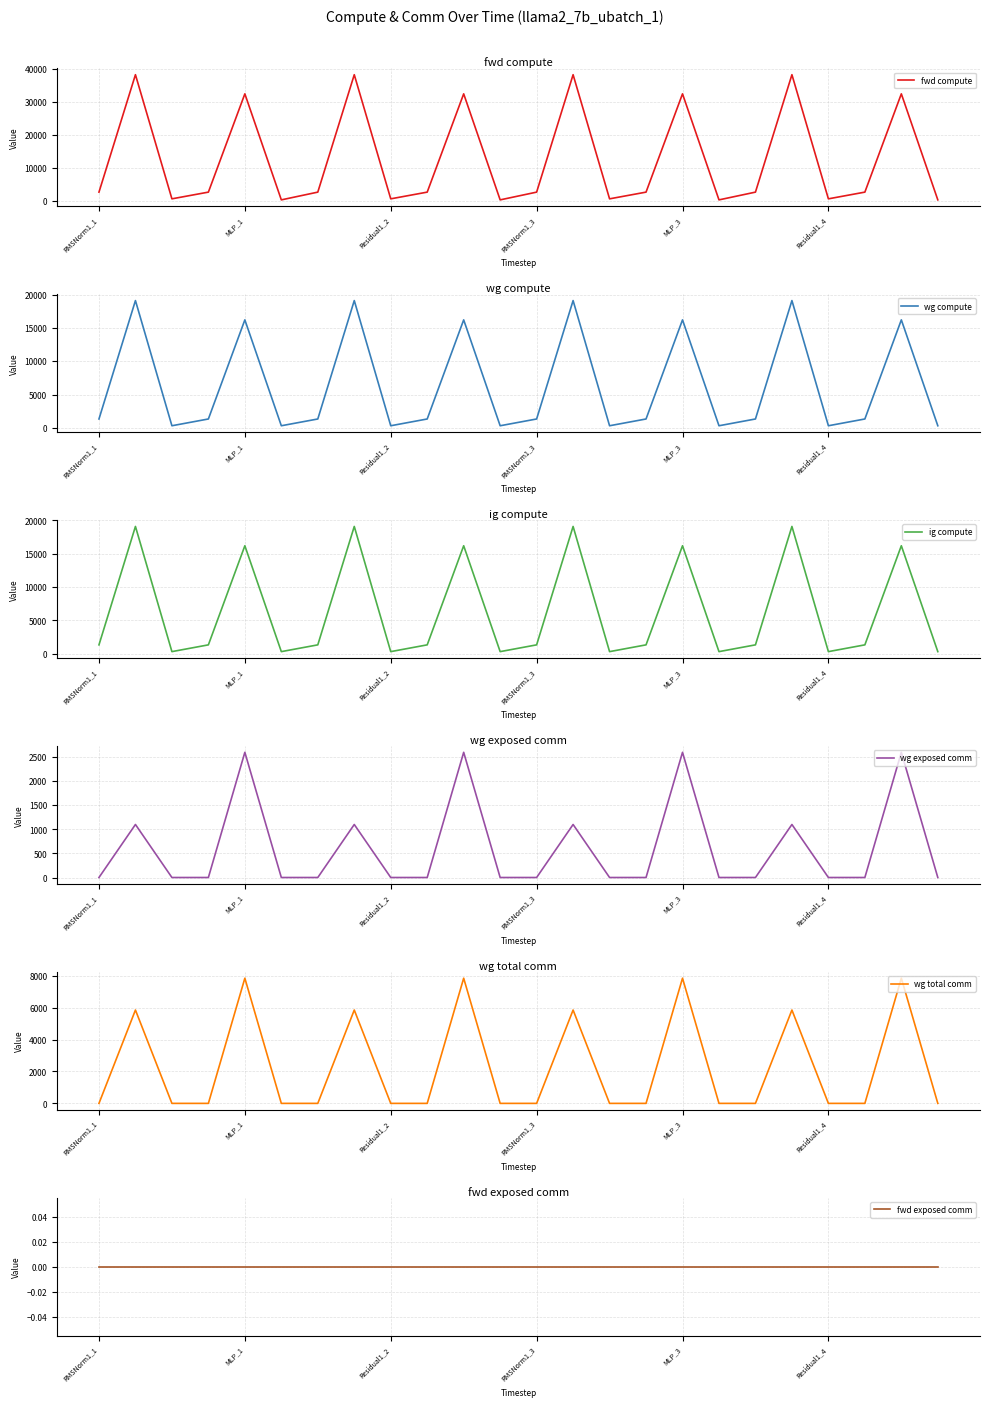

The fwd compute series shows 4279.7 at RMSNorm1_1. True or false?

False